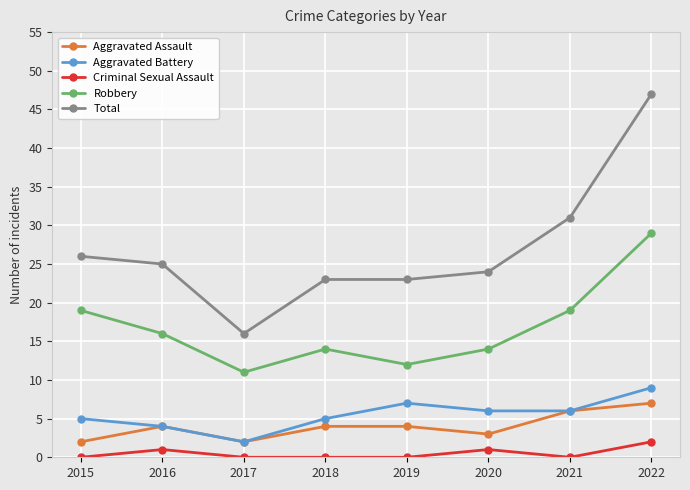

What is the value of the Aggravated Assault point at the 3rd from the left?

2